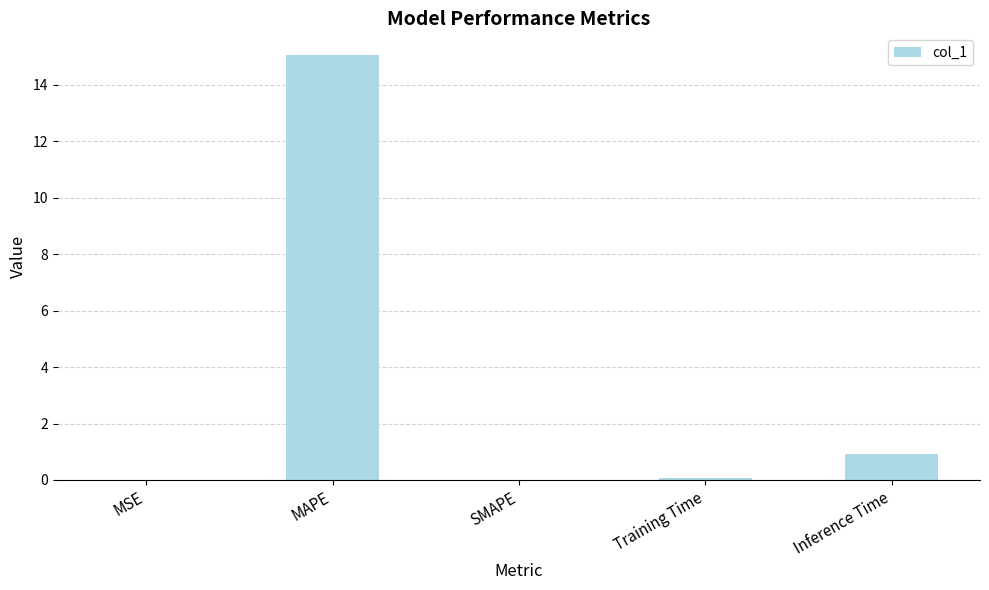

Are the bars grouped side by side (vs. stacked)?

No